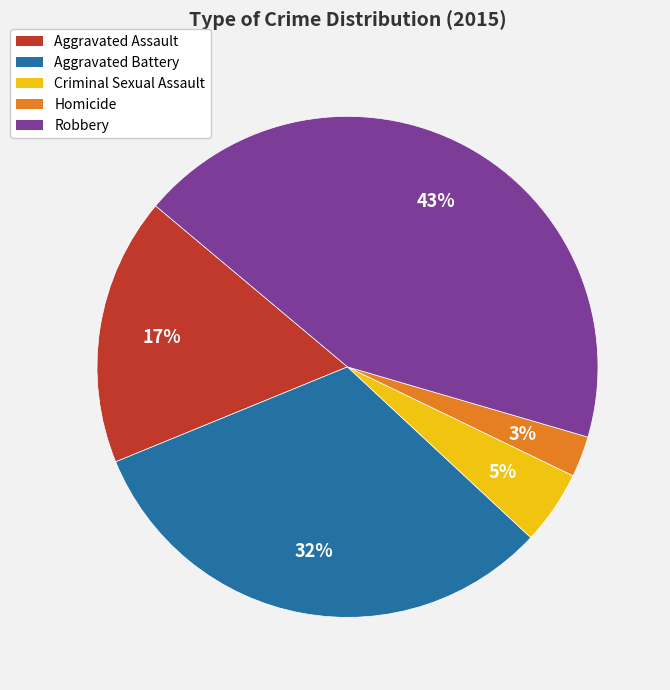

To the nearest percent, what portion does Aggravated Assault represent?

17%